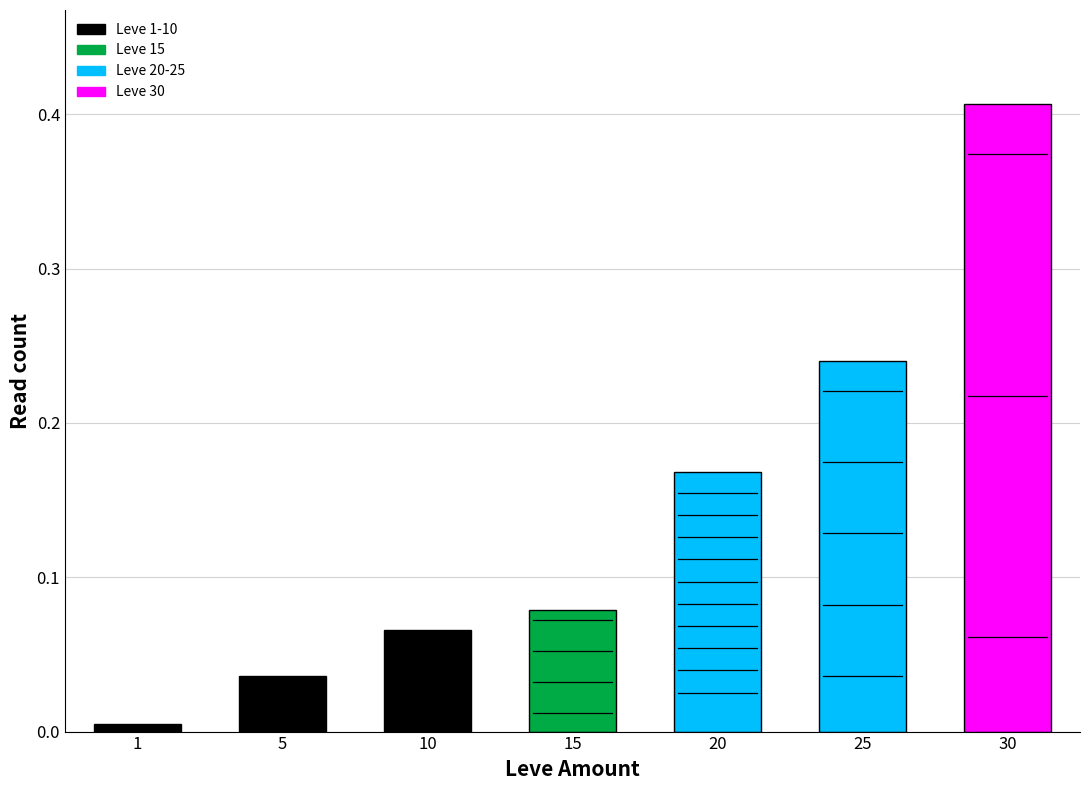

At which category does the chart reach its peak across all series?

30